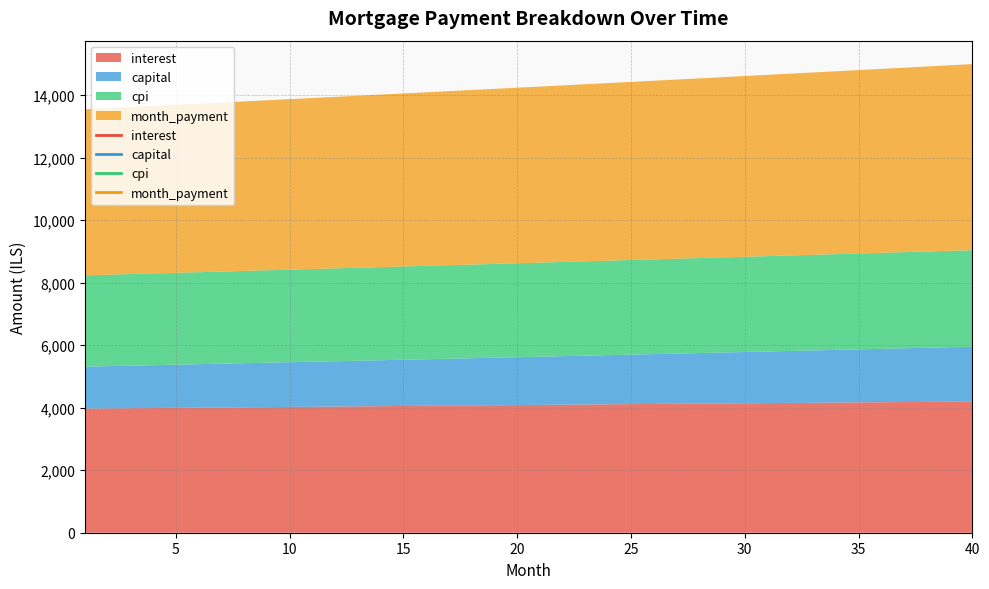

What is the sum of the capital values at 9 and 8?

2829.6